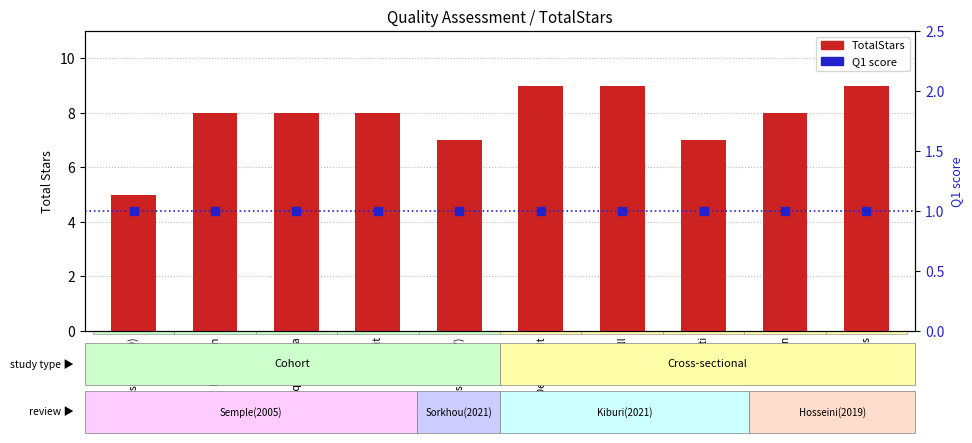

At how many categories does at least one series exceed 1?

10